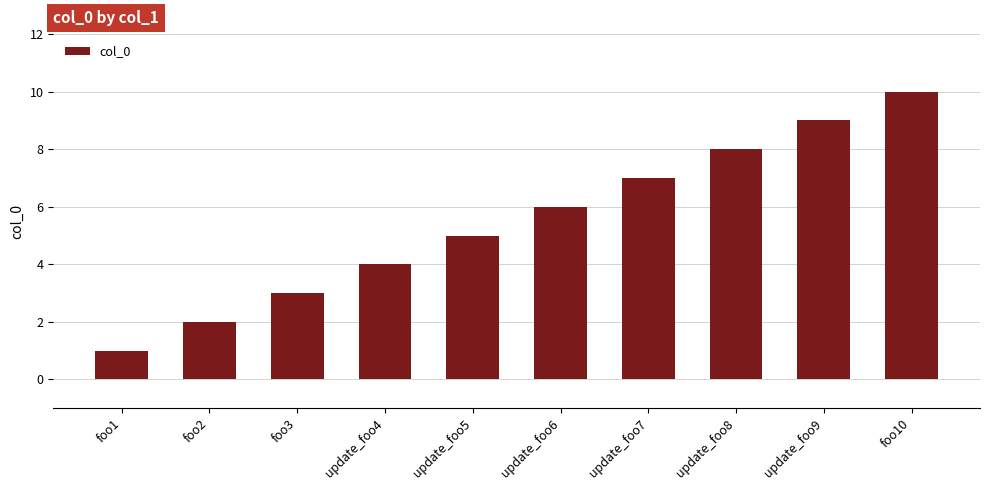

What is the change in value from update_foo4 to foo10?

+6